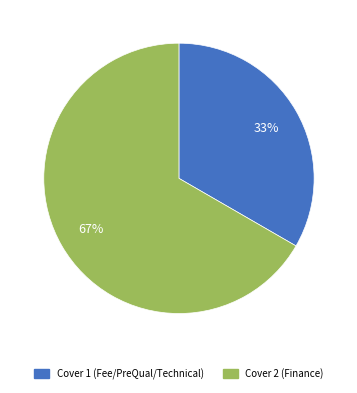

Count the number of slices in the pie.

2